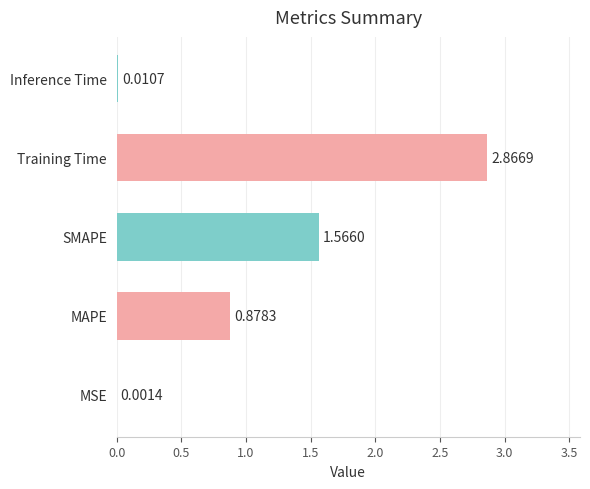

What is the sum of all values?

5.3